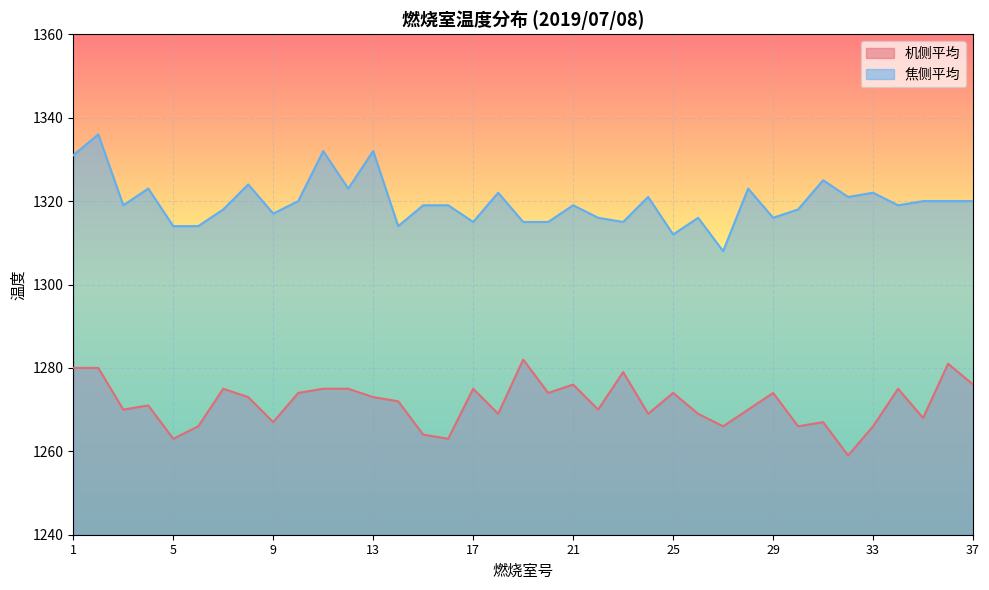

What is the sum of the 焦侧平均 values at 15 and 23?

2634